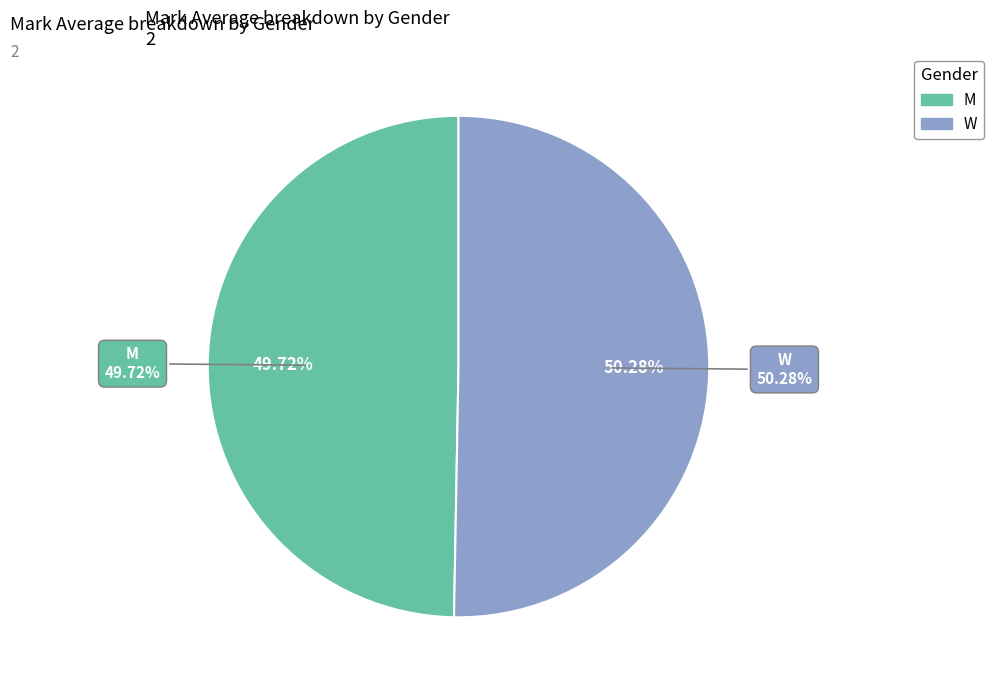

Which category has the biggest portion of the pie?

W